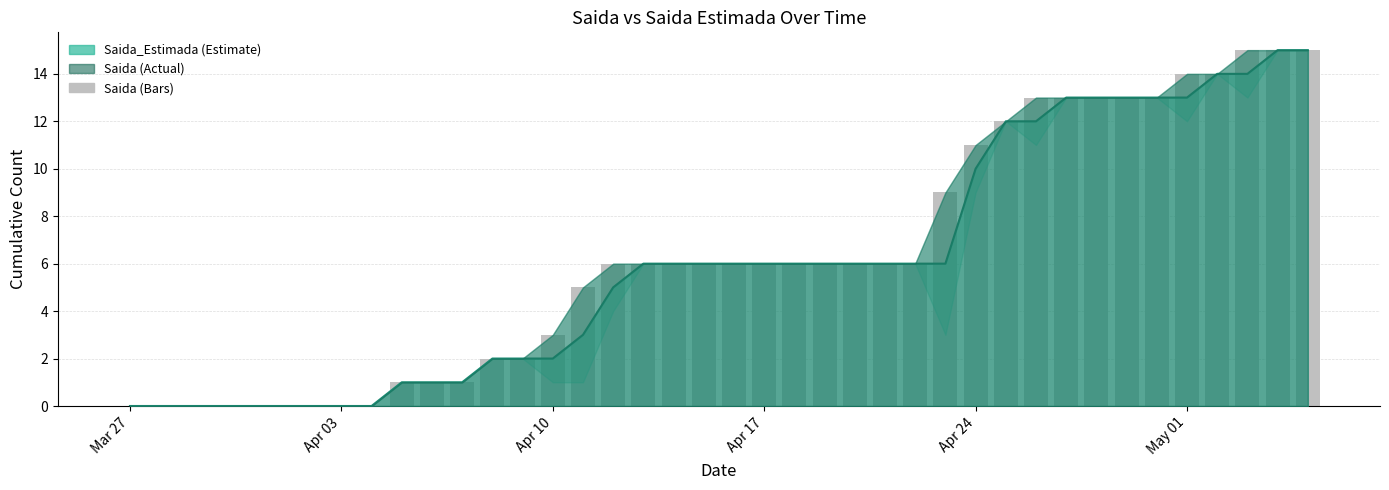

How many data points does each series have?

40